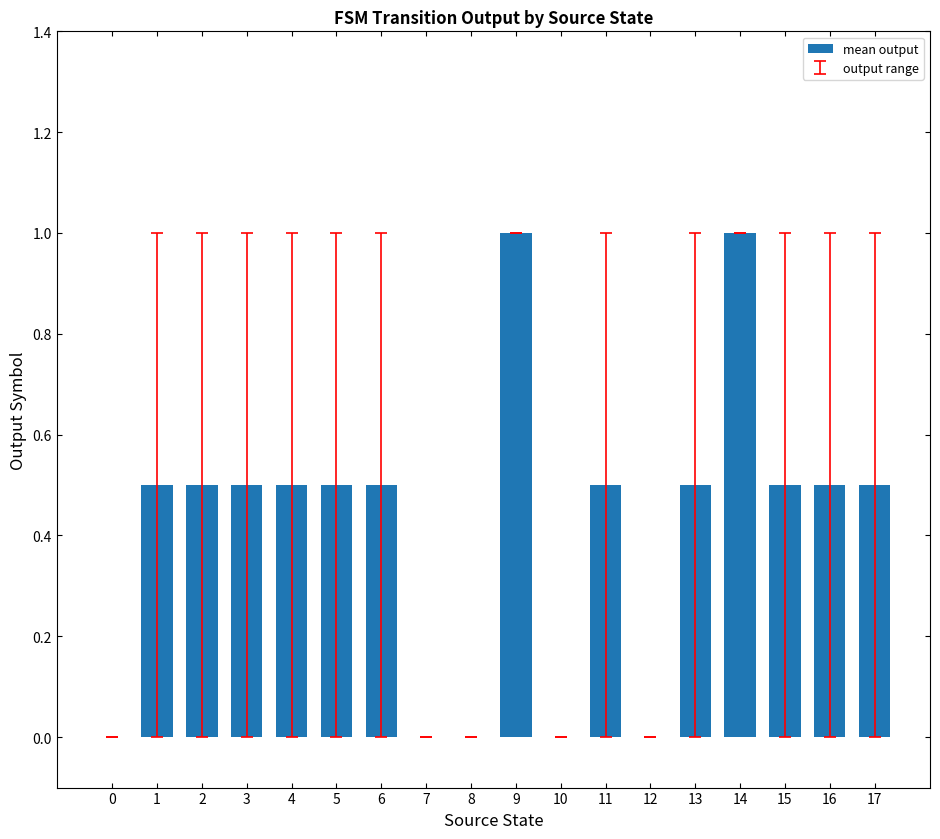

What is the maximum value shown in the chart?

1.0